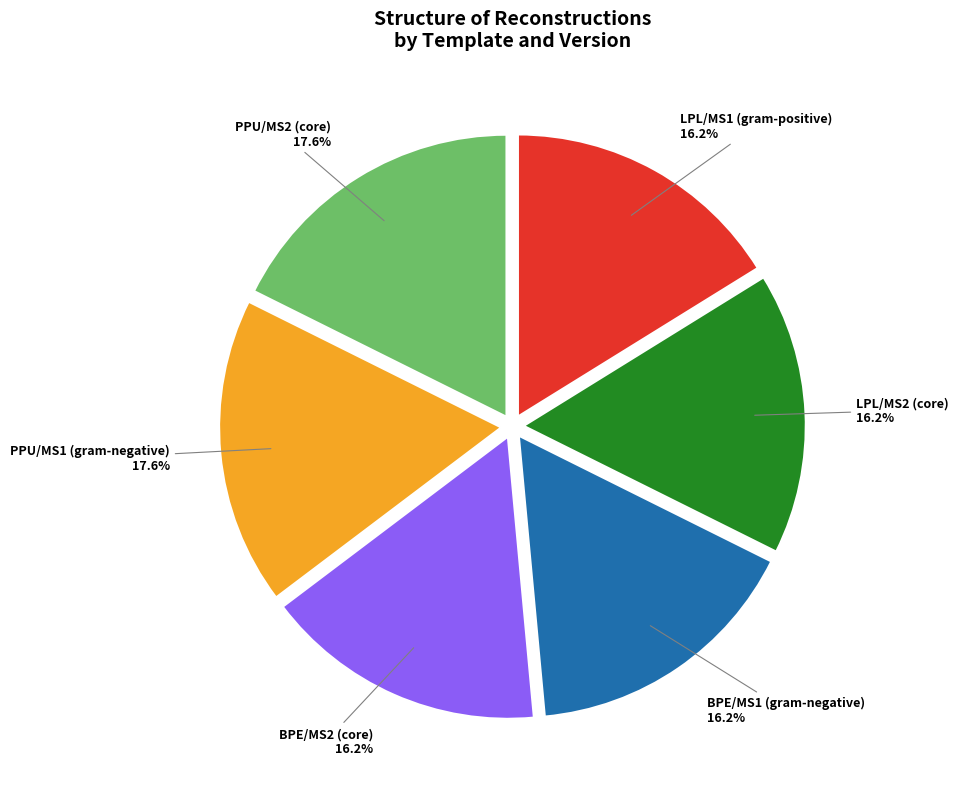

Does LPL/MS1 (gram-positive) represent more than half of the total?

No